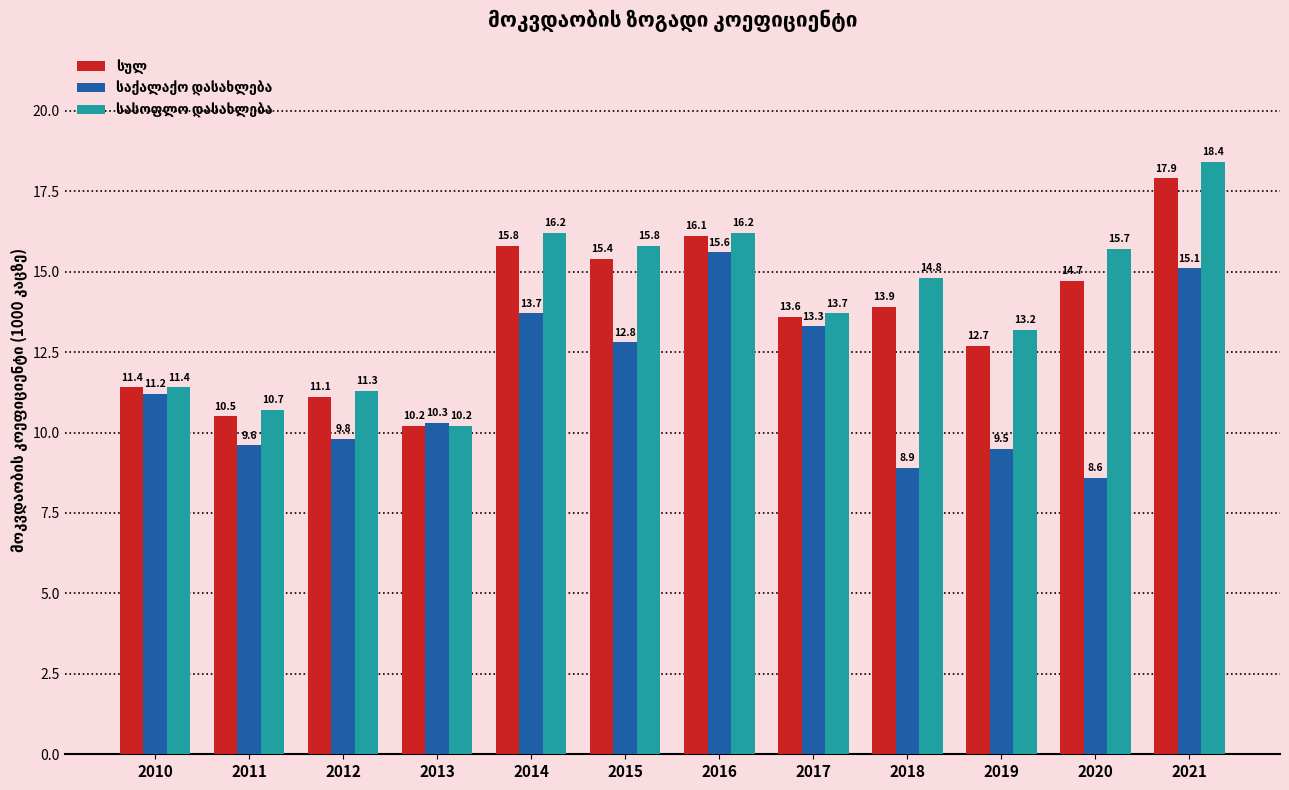

At how many categories does at least one series exceed 10?

12